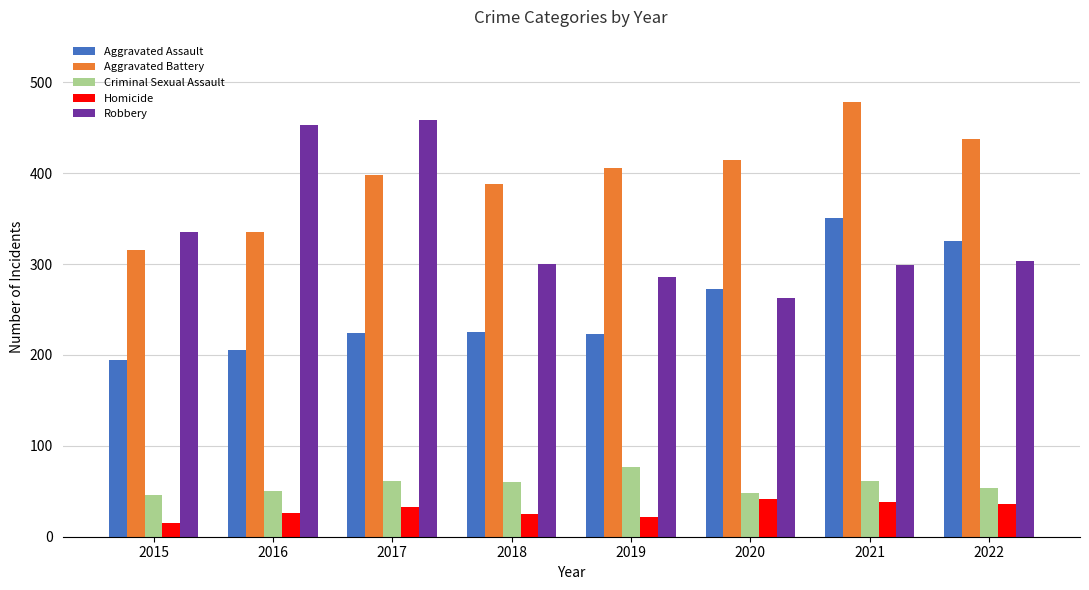

What is the total value across all series at 2020?

1040